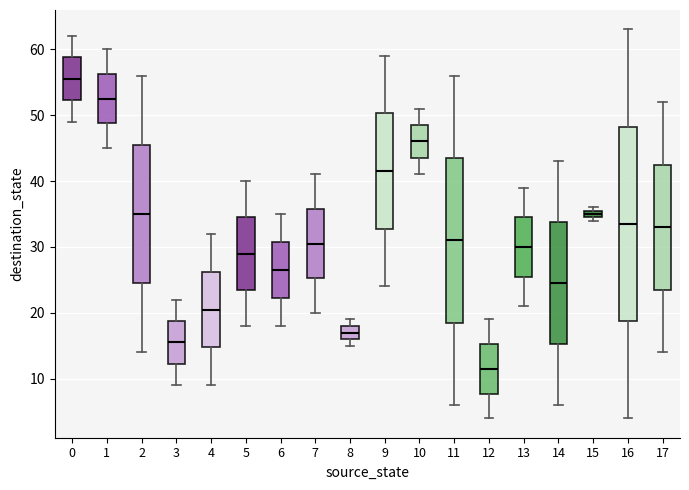

Which box is the tallest, from its lower edge to its upper edge?

16